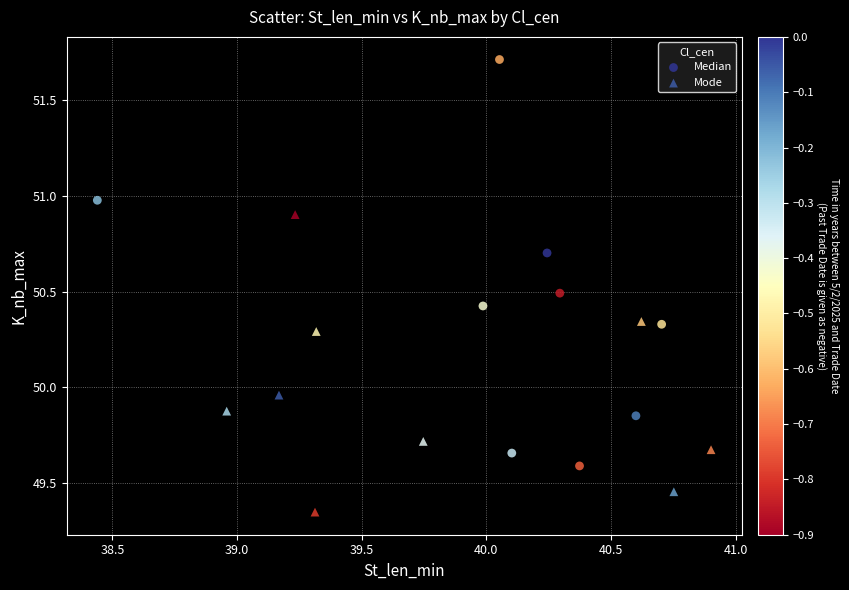

Which series reaches the maximum Y coordinate?

Median